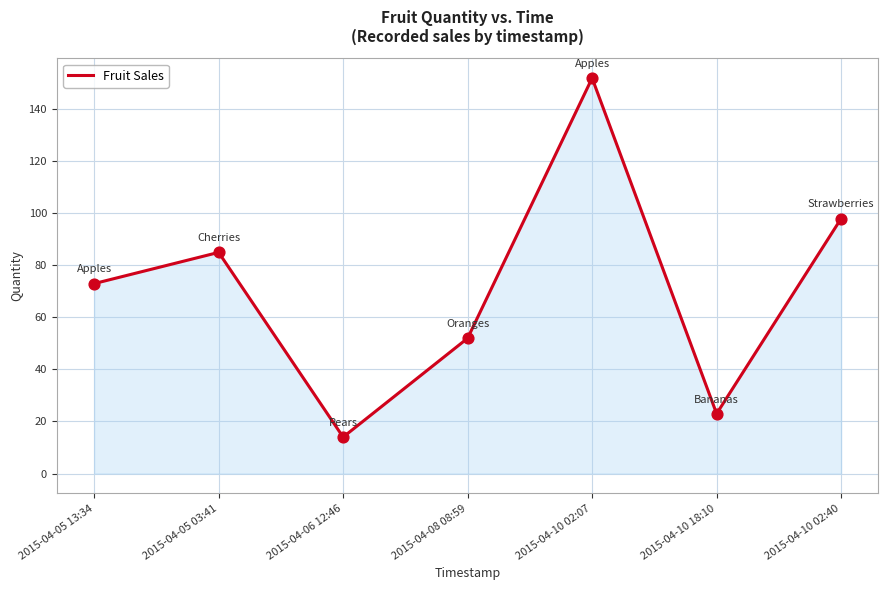

Approximately how many times larger is the value at 2015-04-10 02:07 compared to 2015-04-08 08:59?

2.9